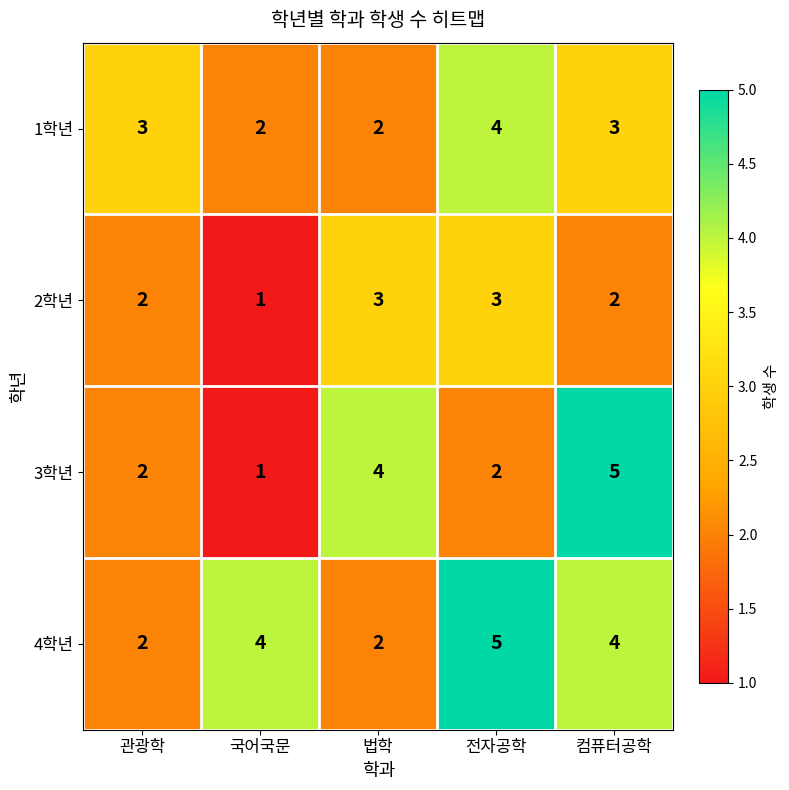

Is it true that 3학년 equals 4 at 법학?

True